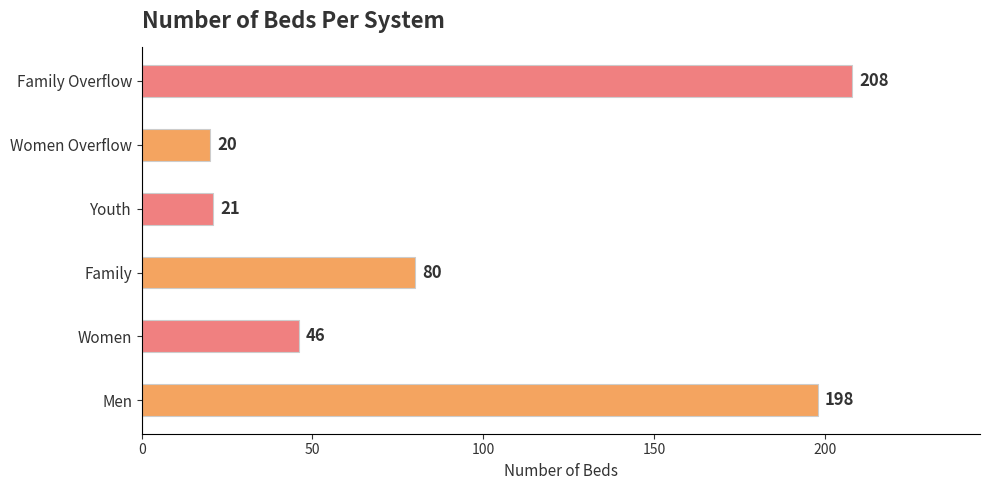

Count the number of data series in this chart.

1